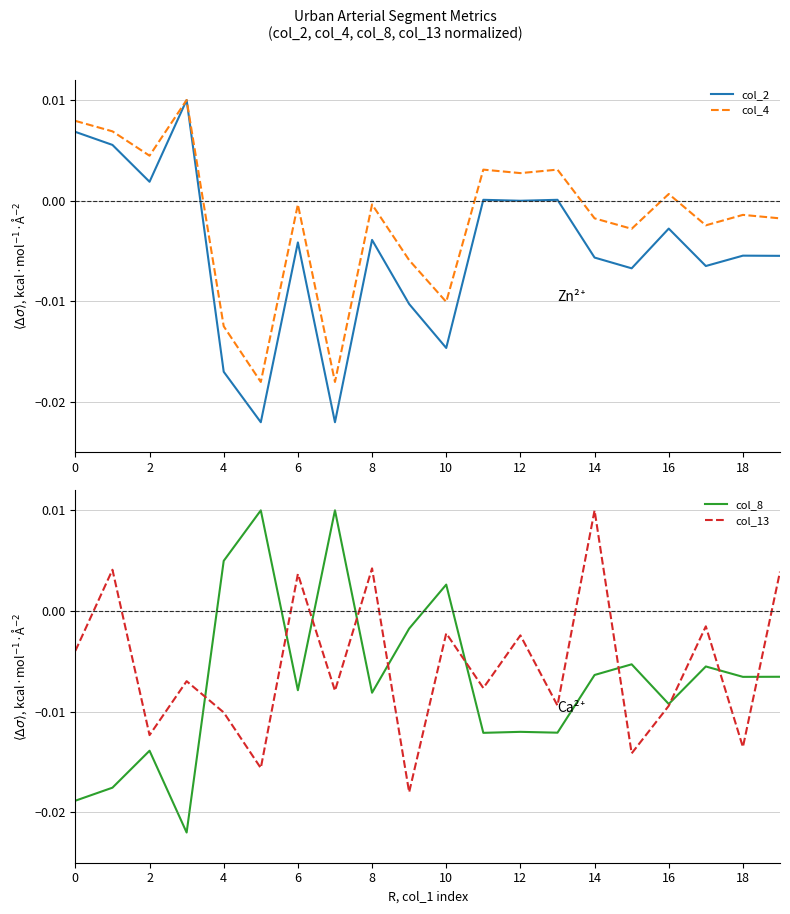

Rank the series at 15 from lowest to highest value.

col_13, col_2, col_8, col_4